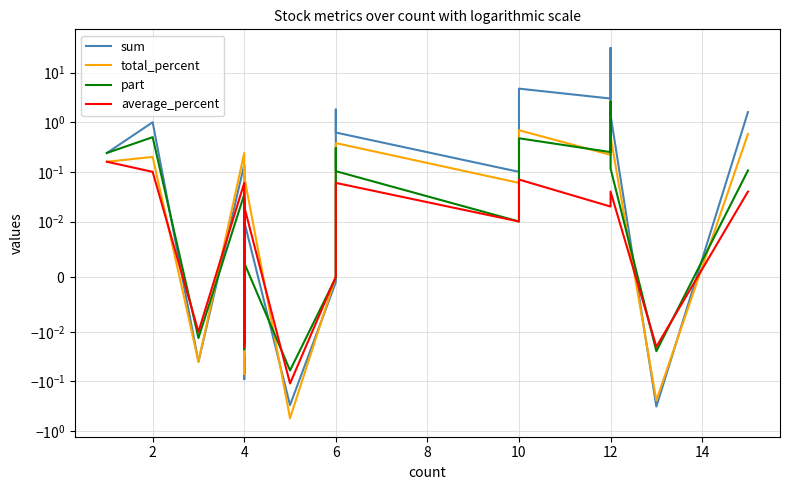

The total_percent series shows 0.1 at 4. True or false?

True